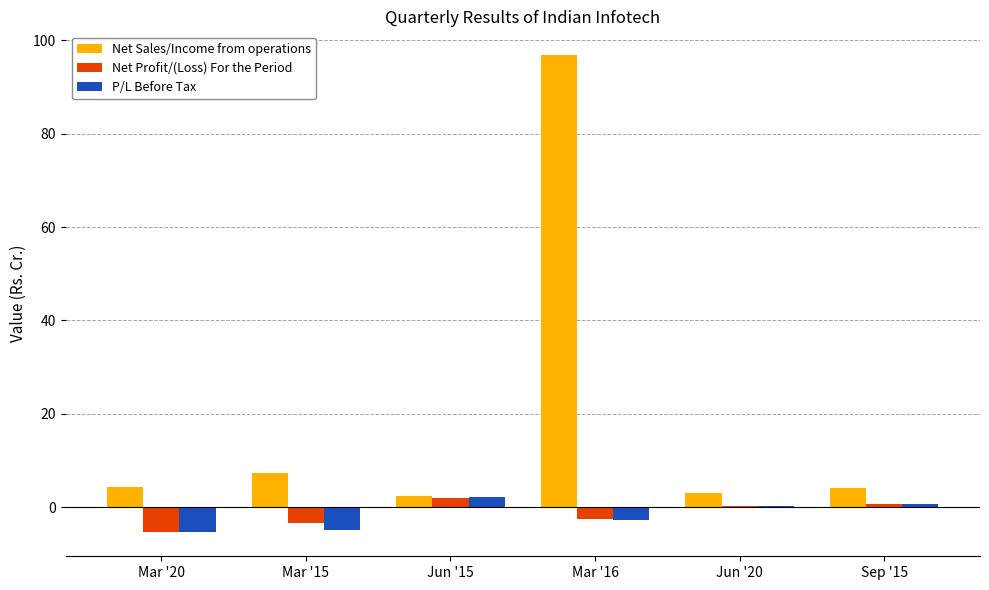

What is the approximate value of Net Profit/(Loss) For the Period at Mar '20?

-5.4